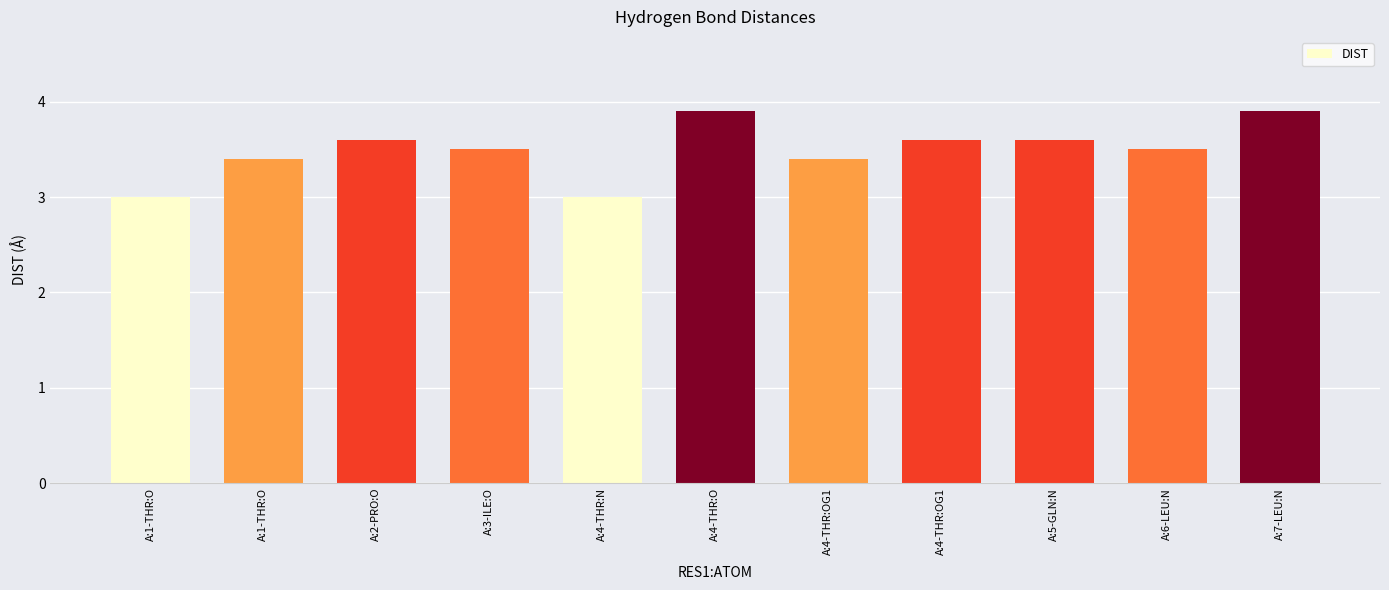

Count the values in the range 3 to 4.

11